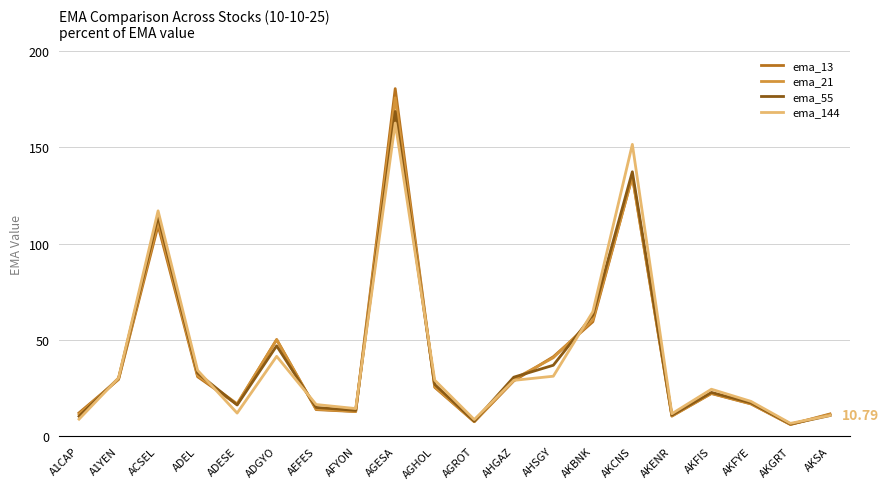

True or false: ema_144 has a value of 12.0 at ADESE.

True